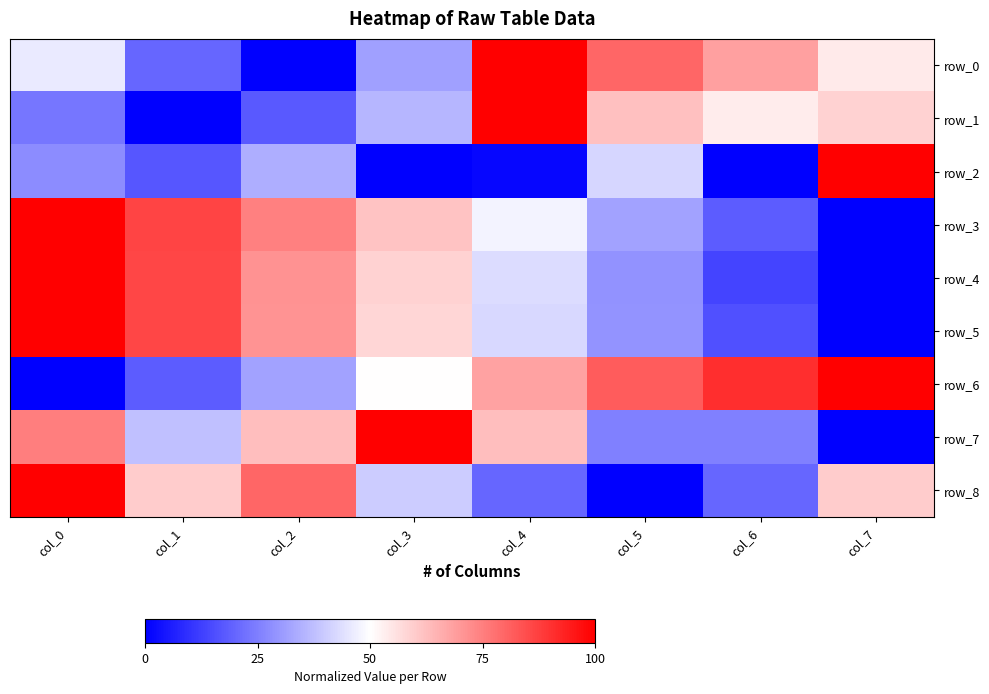

True or false: row_7 has a value of 0.3 at col_5.

True